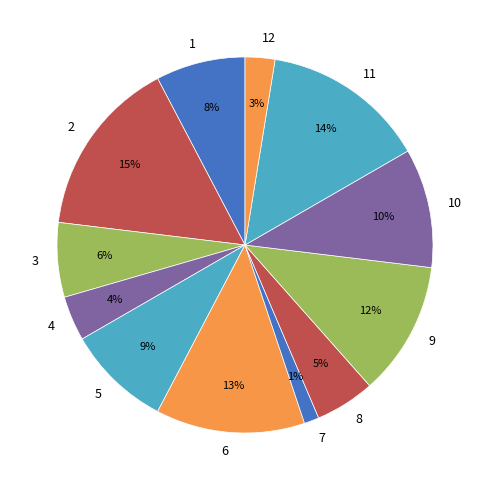

The 3 slice represents 1% of the pie. True or false?

False